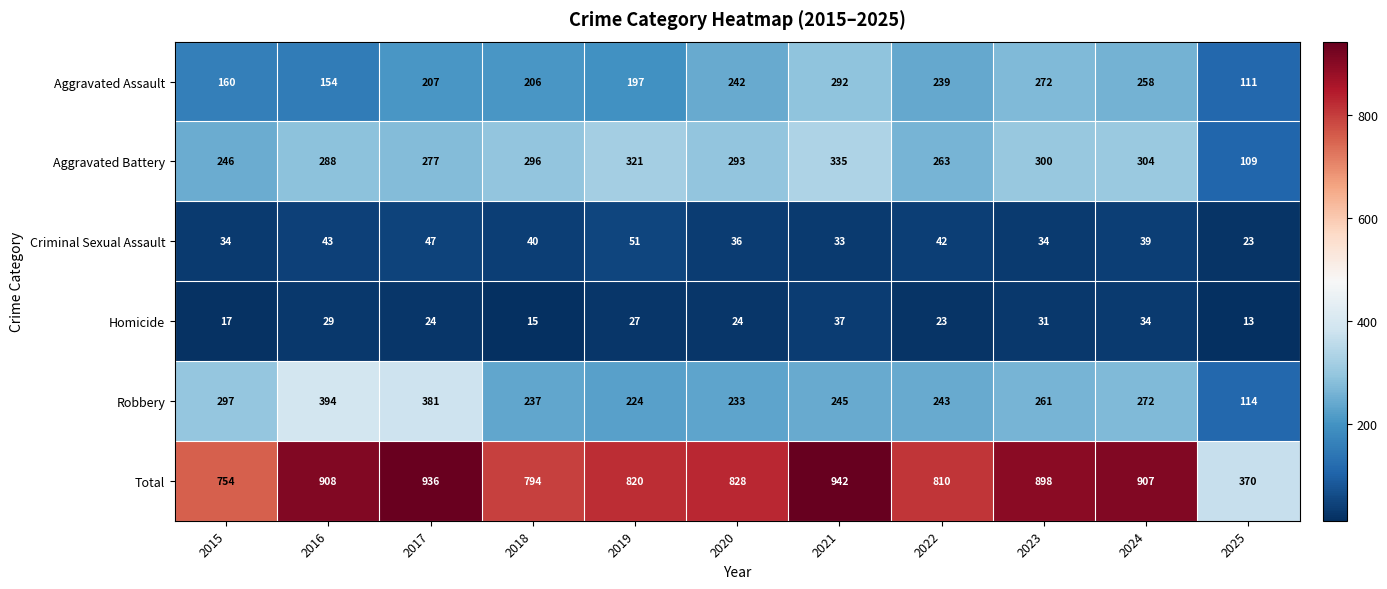

What is the difference between the second highest and minimum values in the Criminal Sexual Assault series?

24